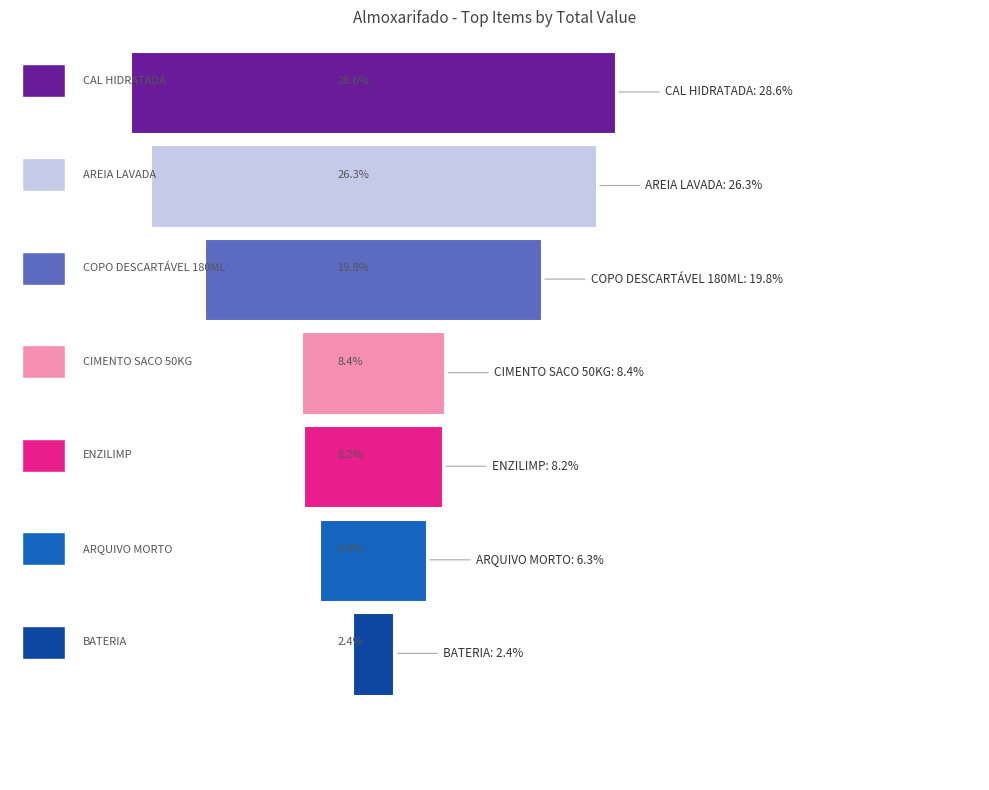

Is it true that the value at AREIA LAVADA (M³) is 9215.1?

False